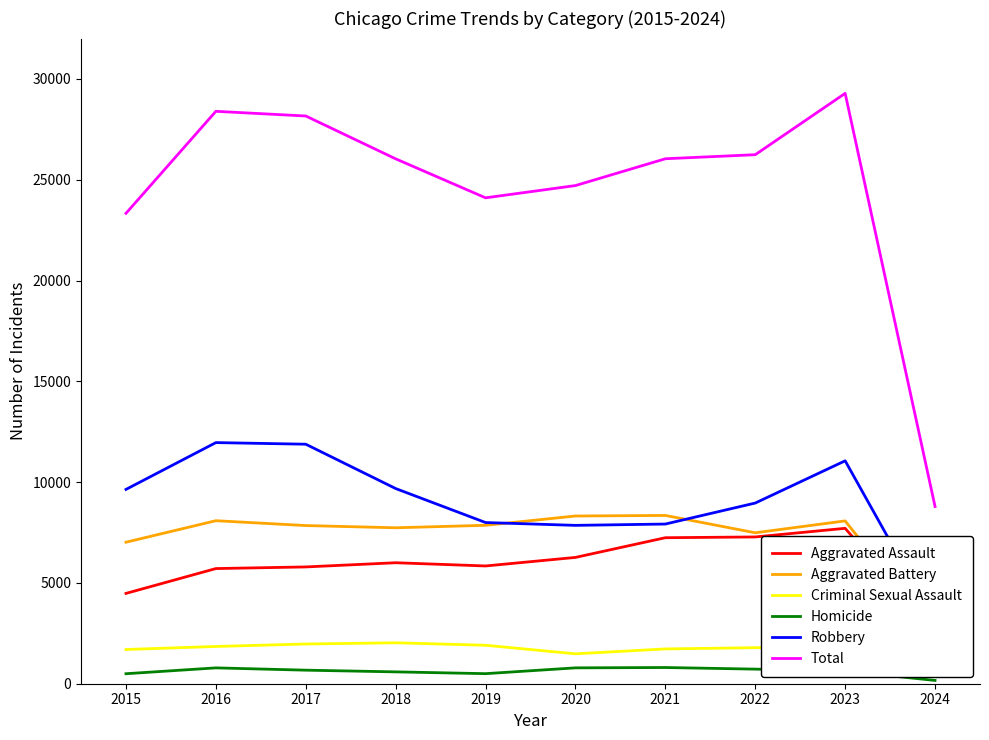

Rank the categories by Aggravated Battery value from highest to lowest.

2021, 2020, 2016, 2023, 2019, 2017, 2018, 2022, 2015, 2024